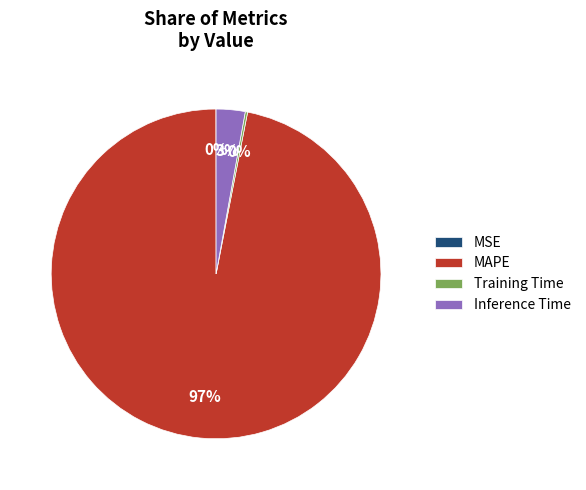

Which has a higher value, Inference Time or MAPE?

MAPE